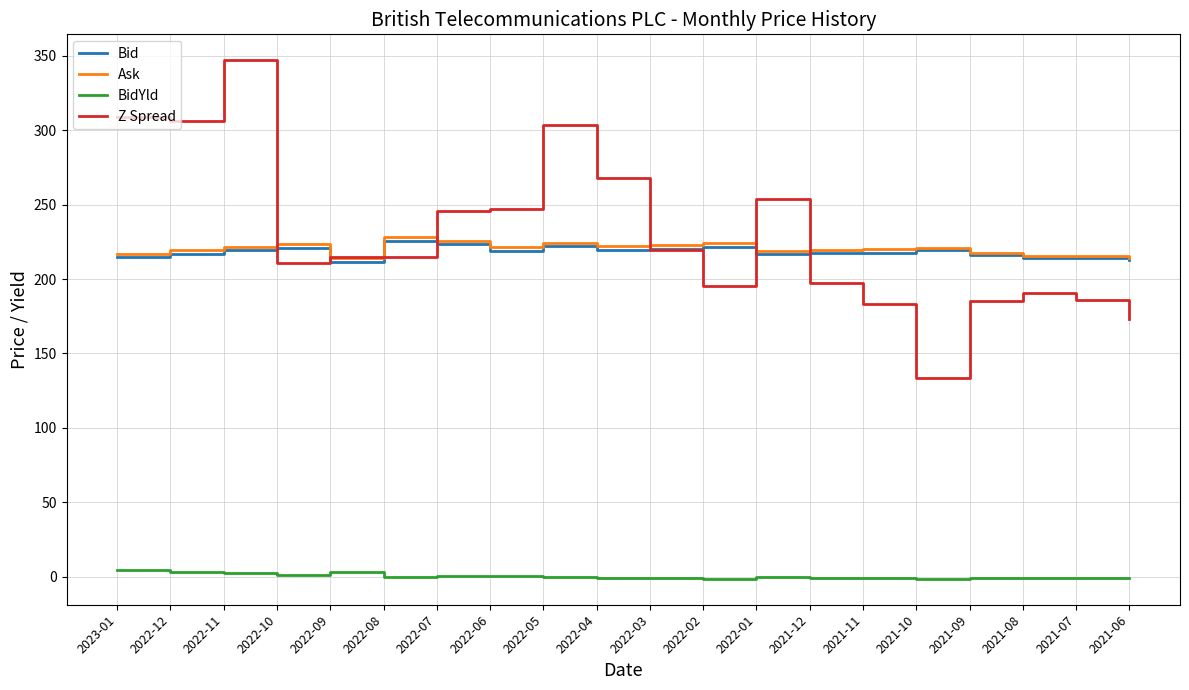

True or false: Ask and BidYld intersect in this chart.

False